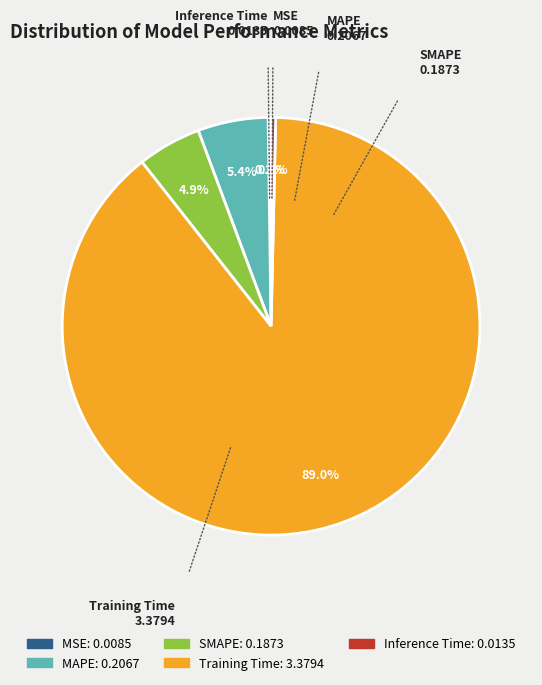

What is the largest slice in the pie chart?

Training Time